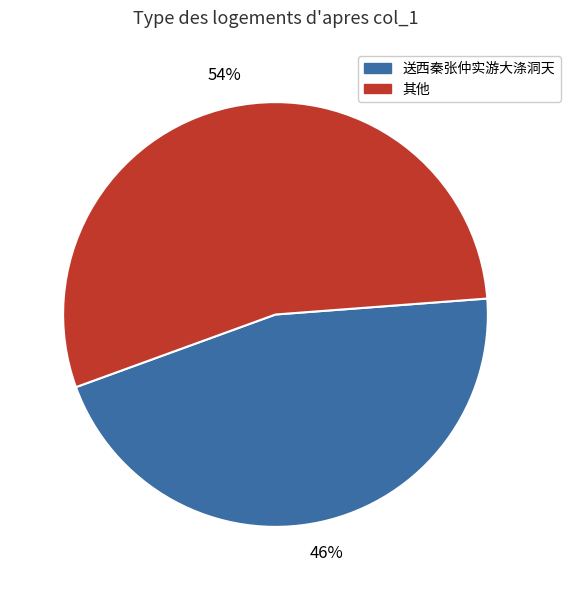

To the nearest percent, what is the average slice percentage?

50%